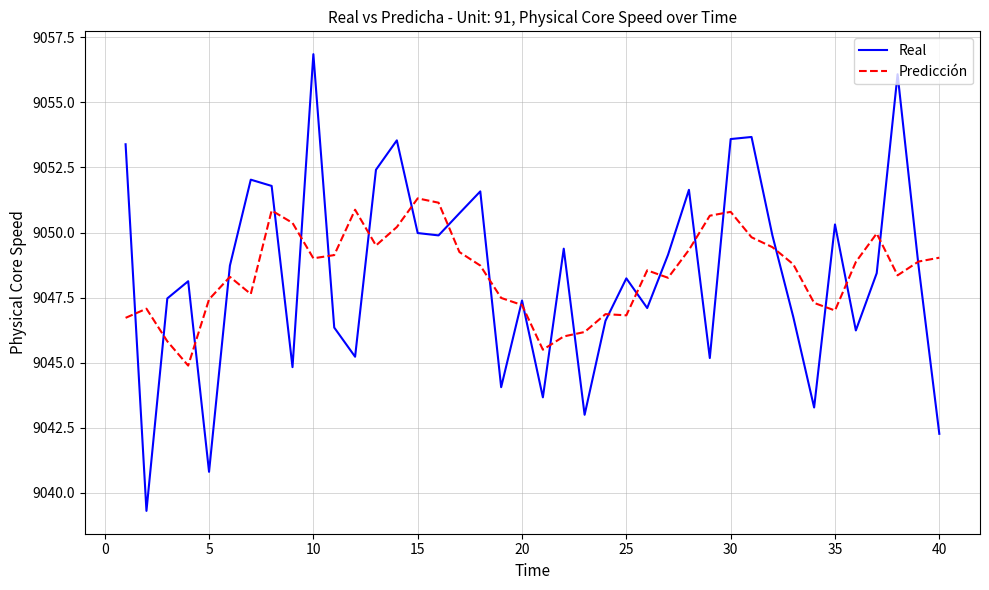

What is the maximum value for Real?

9056.9